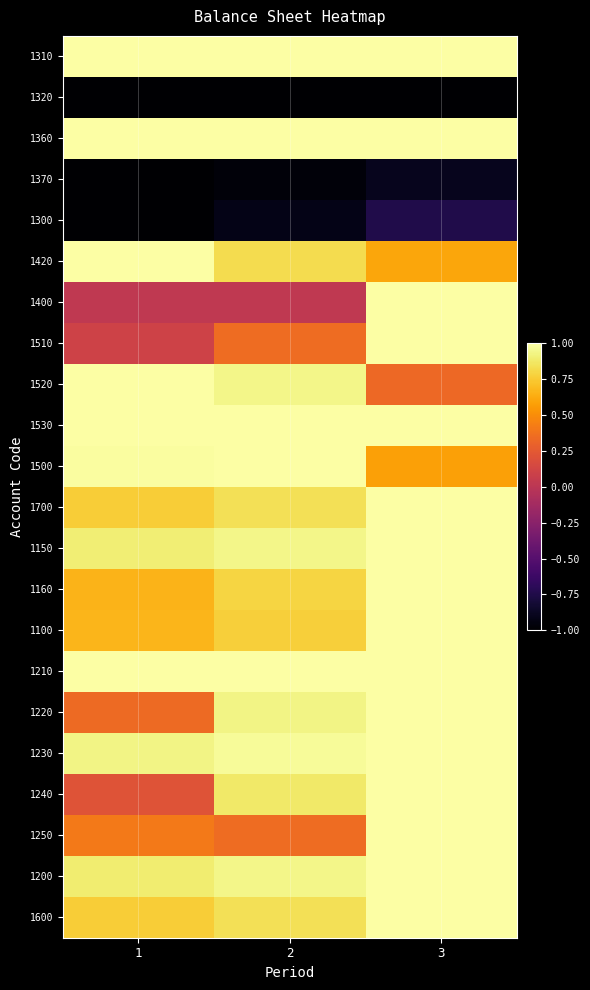

What is the spread (max minus min) of values at 2?

2.0